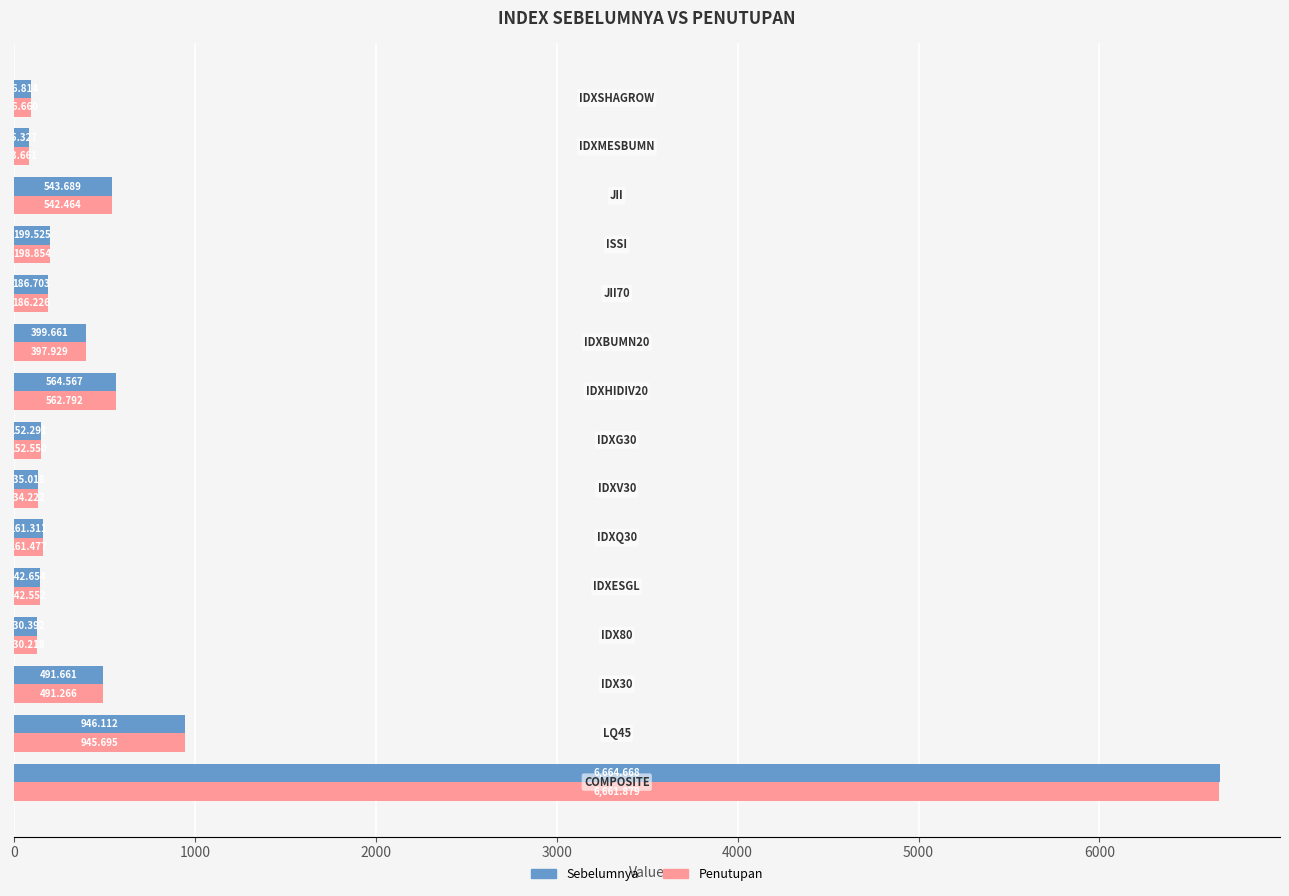

What is the difference between the second highest and minimum values in the Penutupan series?

862.0